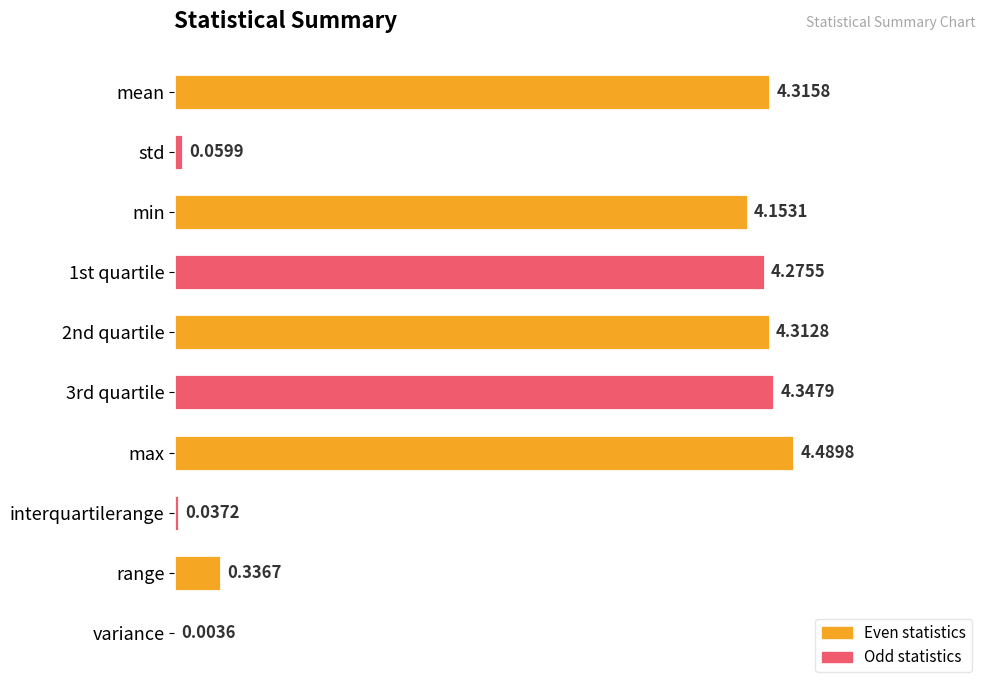

Are the bars horizontal?

Yes